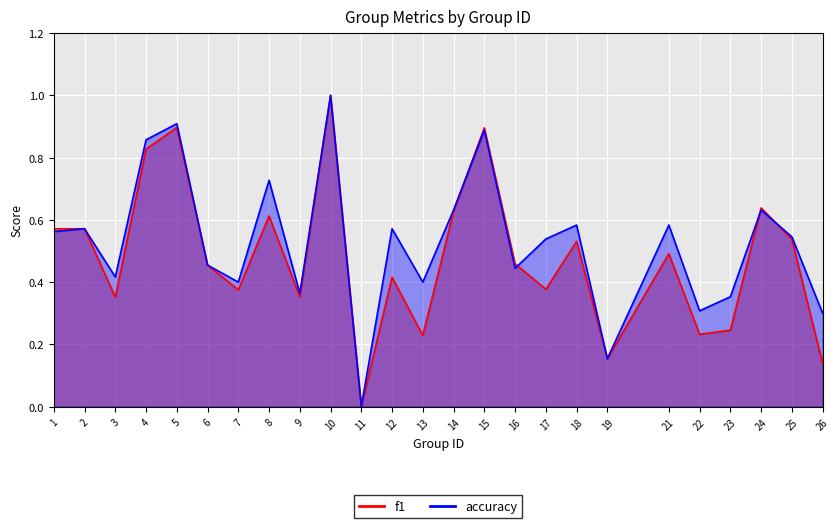

Reading left to right, transcribe all the data shown in this chart.

f1: 1=0.6	2=0.6	3=0.4	4=0.8	5=0.9	6=0.5	7=0.4	8=0.6	9=0.4	10=1.0	11=0.0	12=0.4	13=0.2	14=0.6	15=0.9	16=0.5	17=0.4	18=0.5	19=0.2	21=0.5	22=0.2	23=0.2	24=0.6	25=0.5	26=0.1
accuracy: 1=0.6	2=0.6	3=0.4	4=0.9	5=0.9	6=0.5	7=0.4	8=0.7	9=0.4	10=1.0	11=0.0	12=0.6	13=0.4	14=0.6	15=0.9	16=0.4	17=0.5	18=0.6	19=0.2	21=0.6	22=0.3	23=0.4	24=0.6	25=0.5	26=0.3